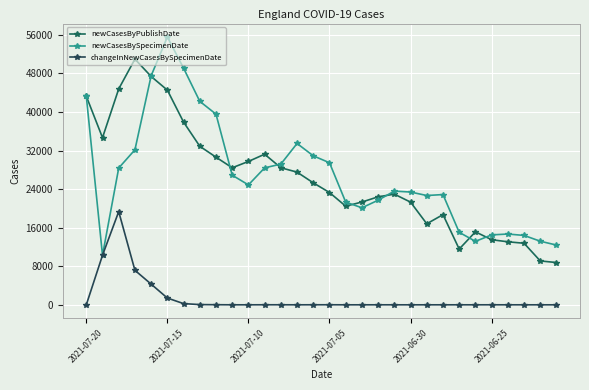

True or false: changeInNewCasesBySpecimenDate and newCasesByPublishDate cross at least once.

False